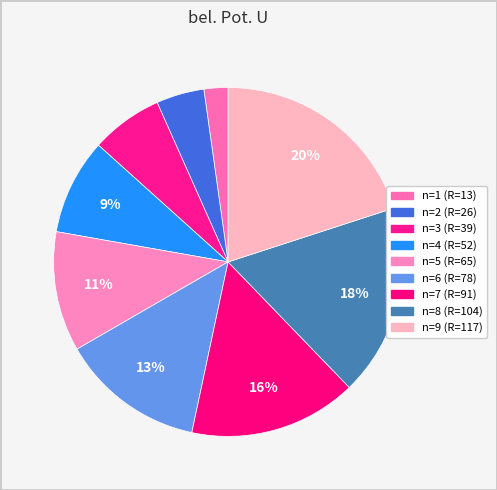

Which has a higher value, n=3 (R=39) or n=8 (R=104)?

n=8 (R=104)